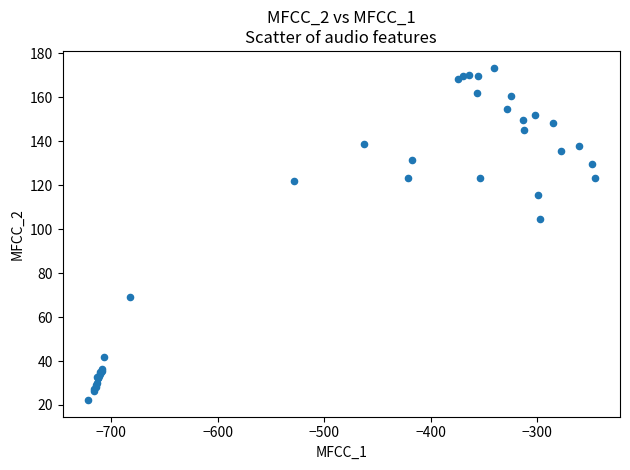

What Y value in the scatter plot is closest to 97?

104.4